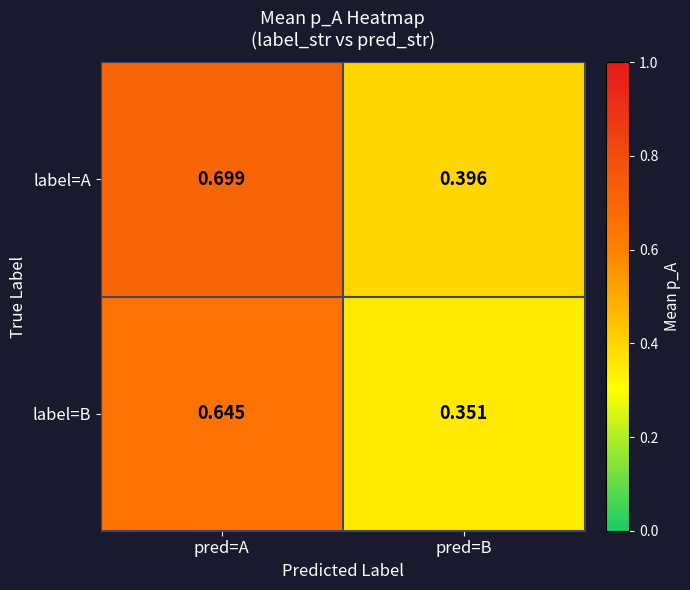

List the series in order of their overall mean, lowest first.

label=B, label=A